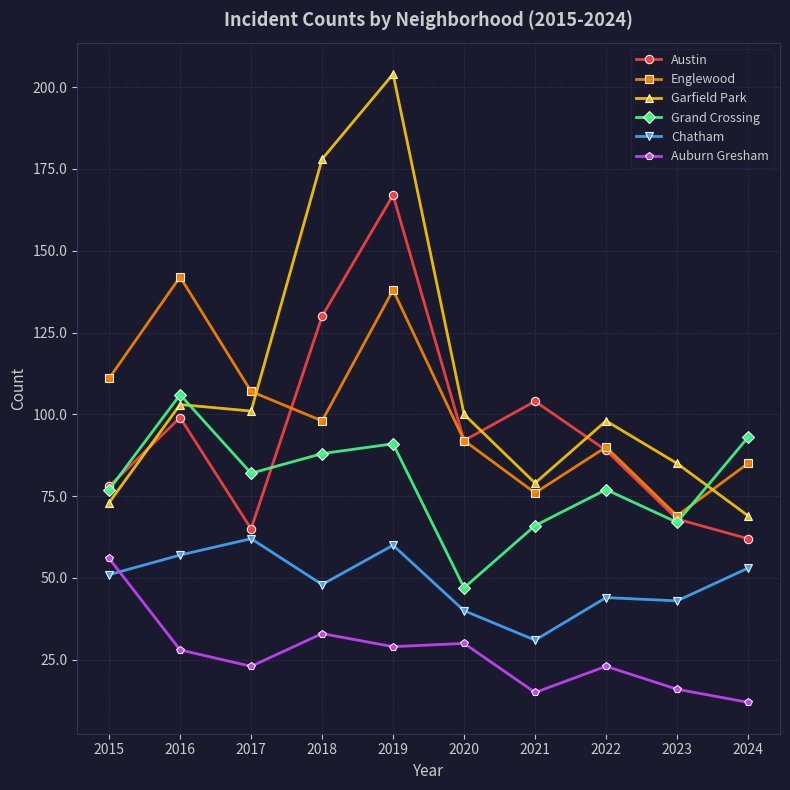

How many values in the Austin series are below 92?

5